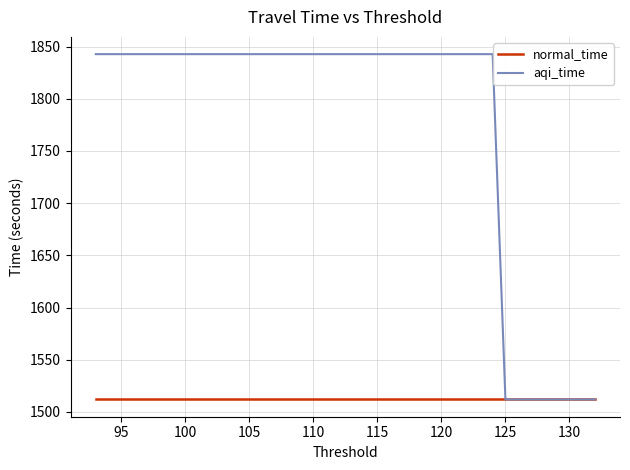

What is the value of the aqi_time point at the 24th from the left?

1842.7